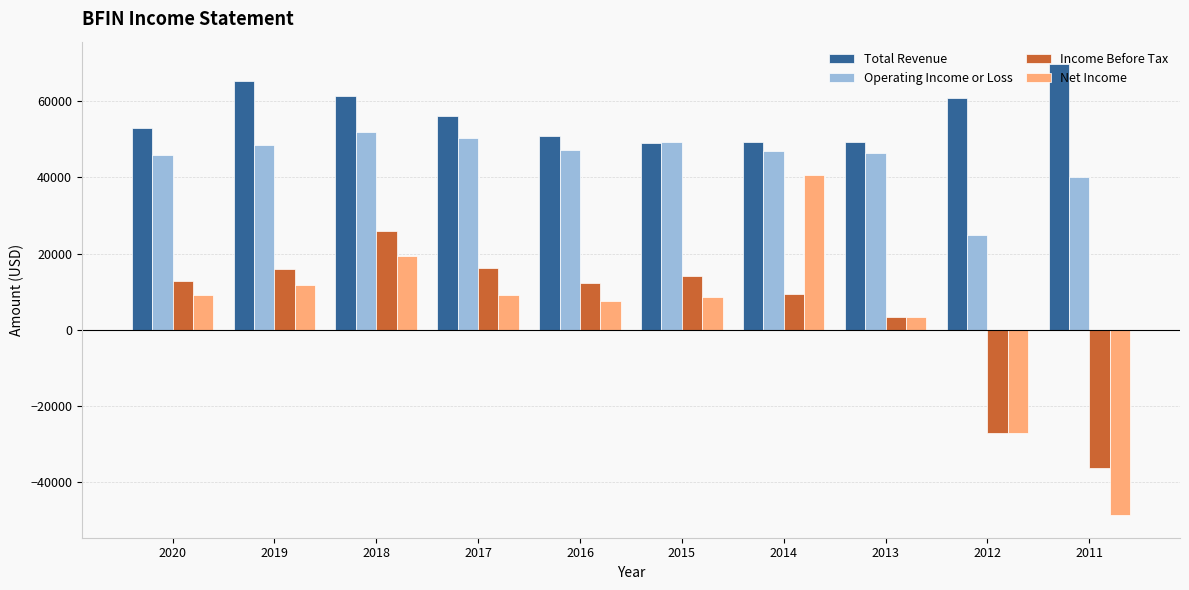

Which series has the largest range (max minus min)?

Net Income